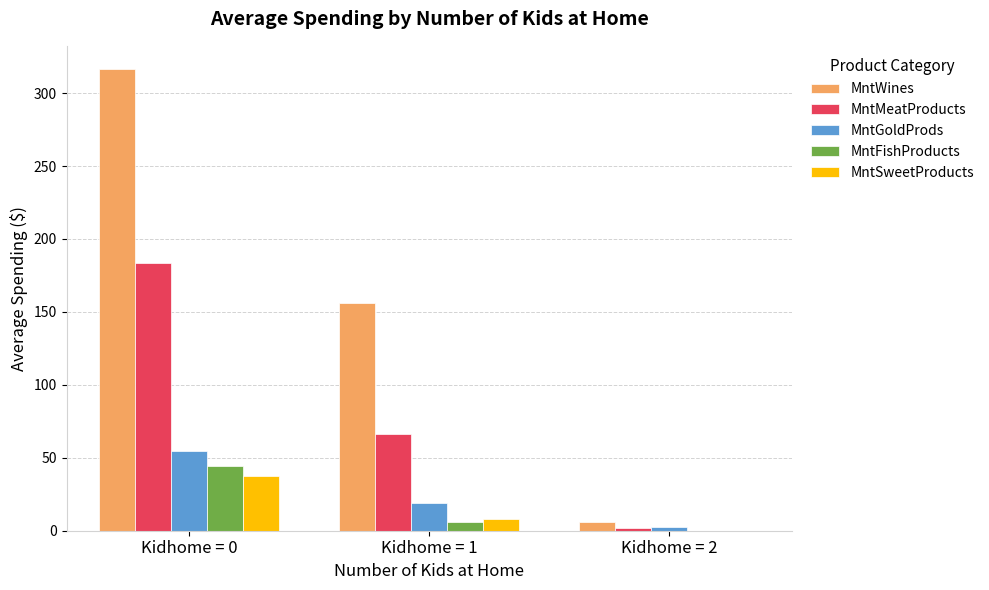

What is the sum of all MntGoldProds values?

76.1